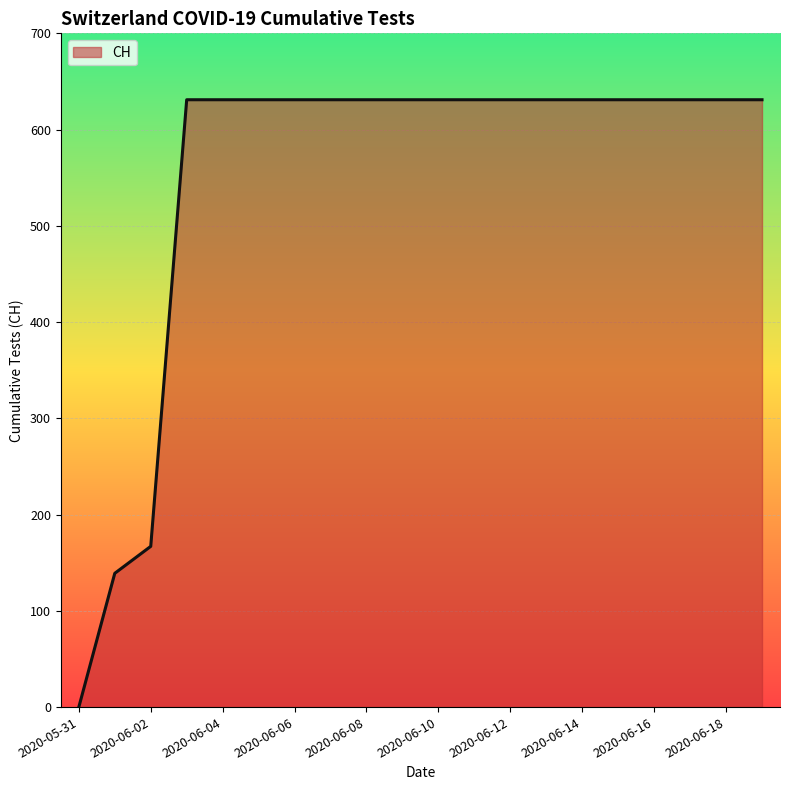

What is the difference between the maximum and minimum values?

631